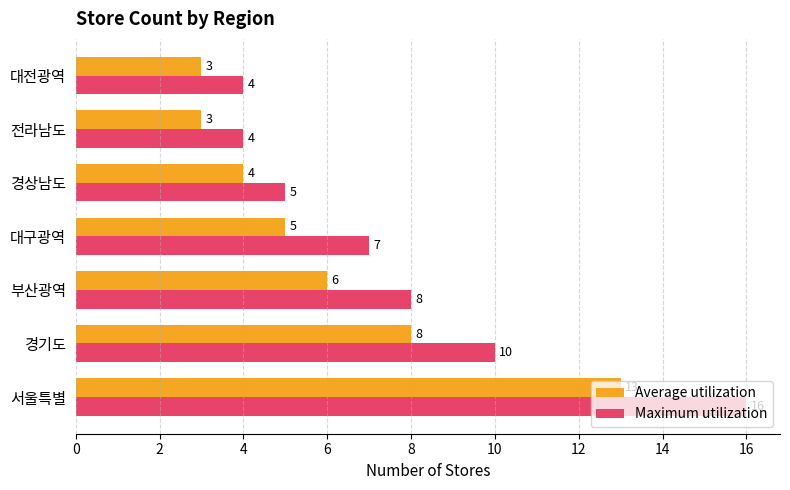

What are all the series names shown in the legend?

Average utilization, Maximum utilization